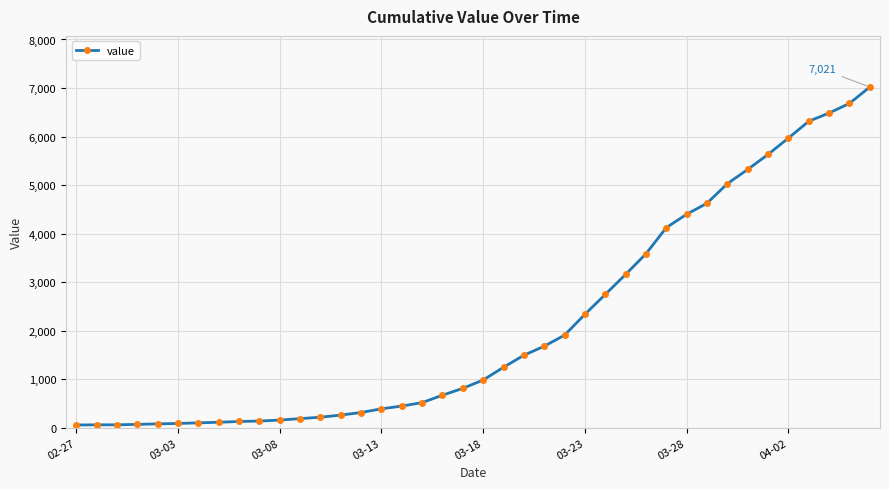

What is the sum of all values?

85621